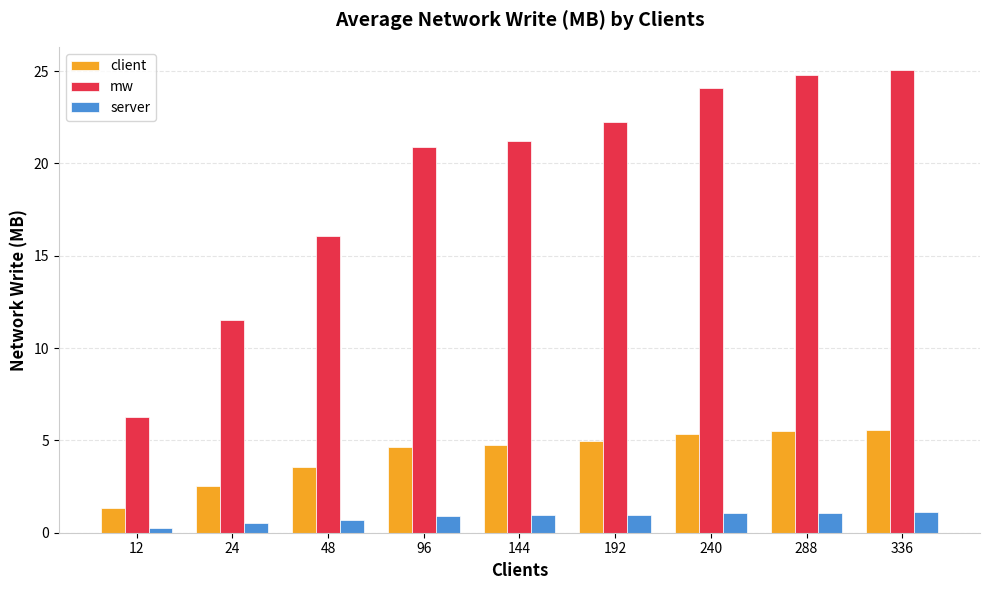

Is it true that mw equals 5.5 at 288?

False